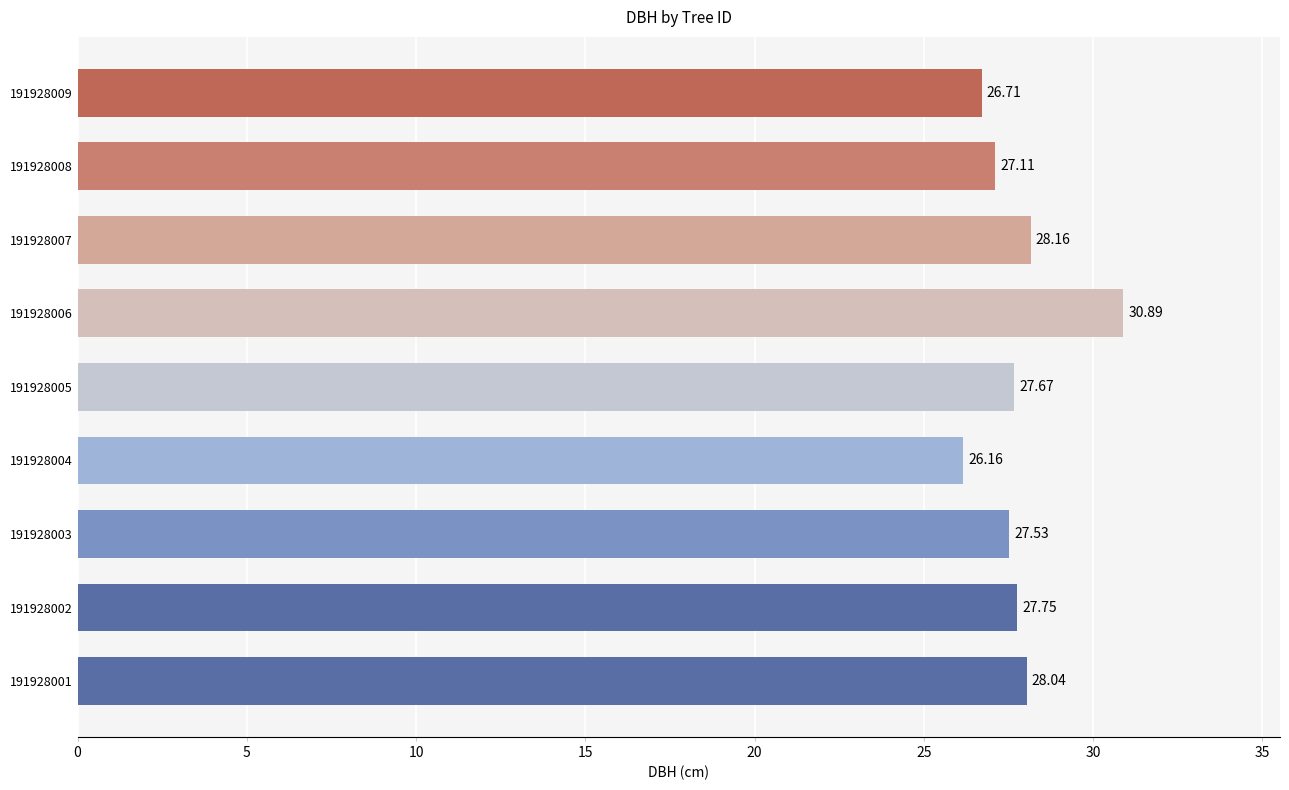

Between 191928008 and 191928006, which is larger?

191928006